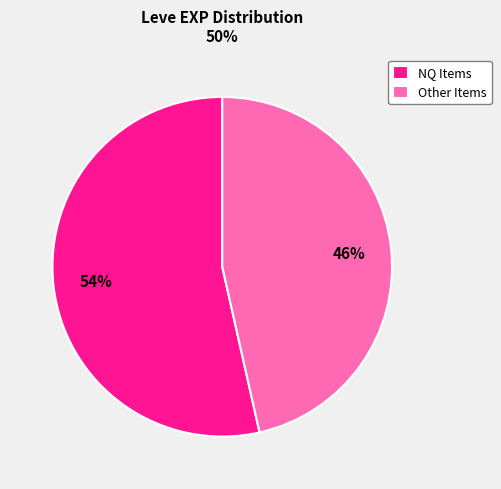

To the nearest percent, what portion does NQ Items represent?

54%